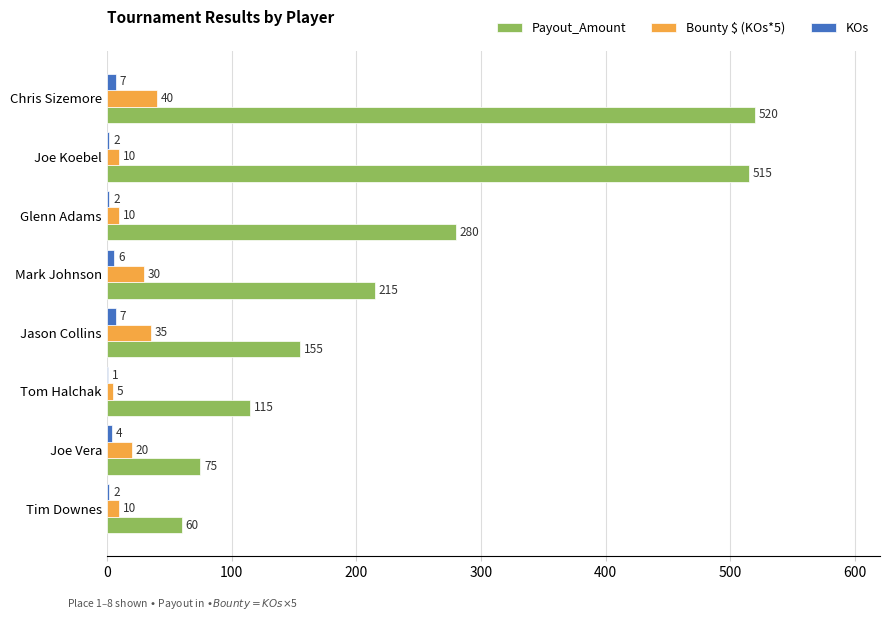

The KOs series shows 2 at Tim Downes. True or false?

True